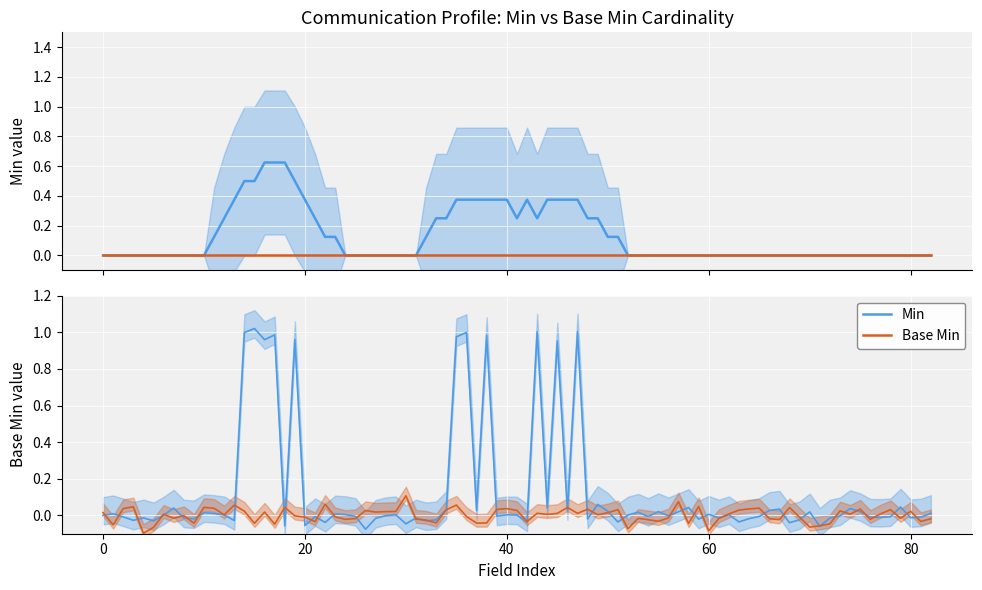

The value of Base_Min_raw at 1 is 0. True or false?

True